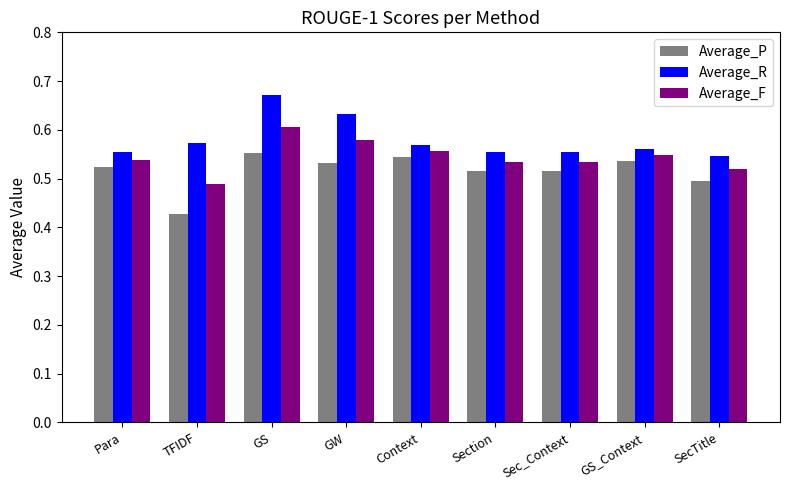

What is the difference between the highest and lowest values at SecTitle?

0.1